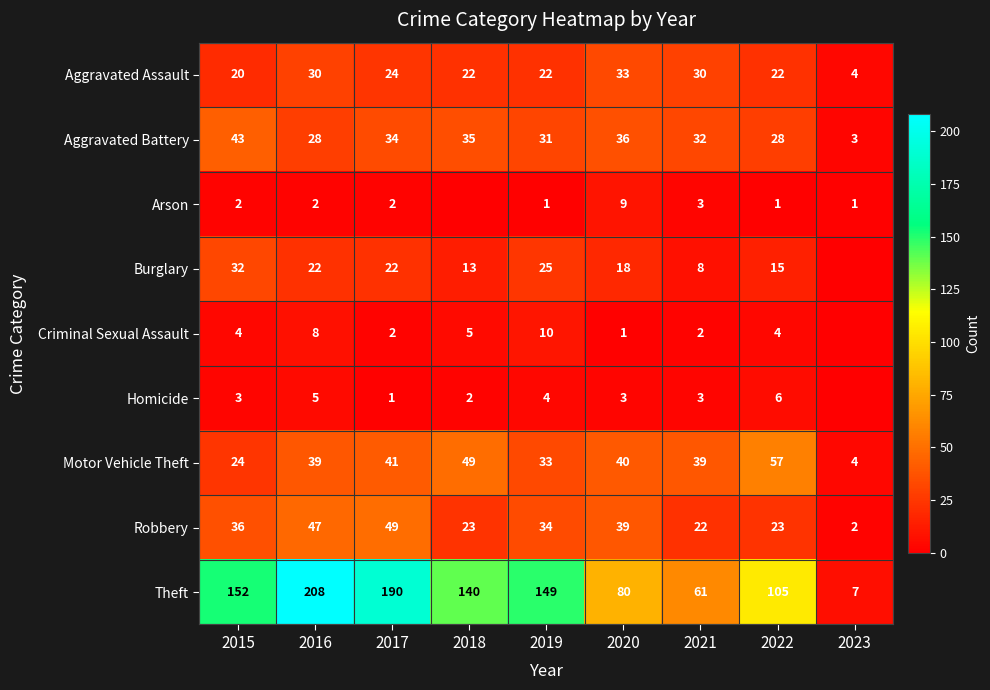

Is it true that Robbery equals 23 at 2018?

True